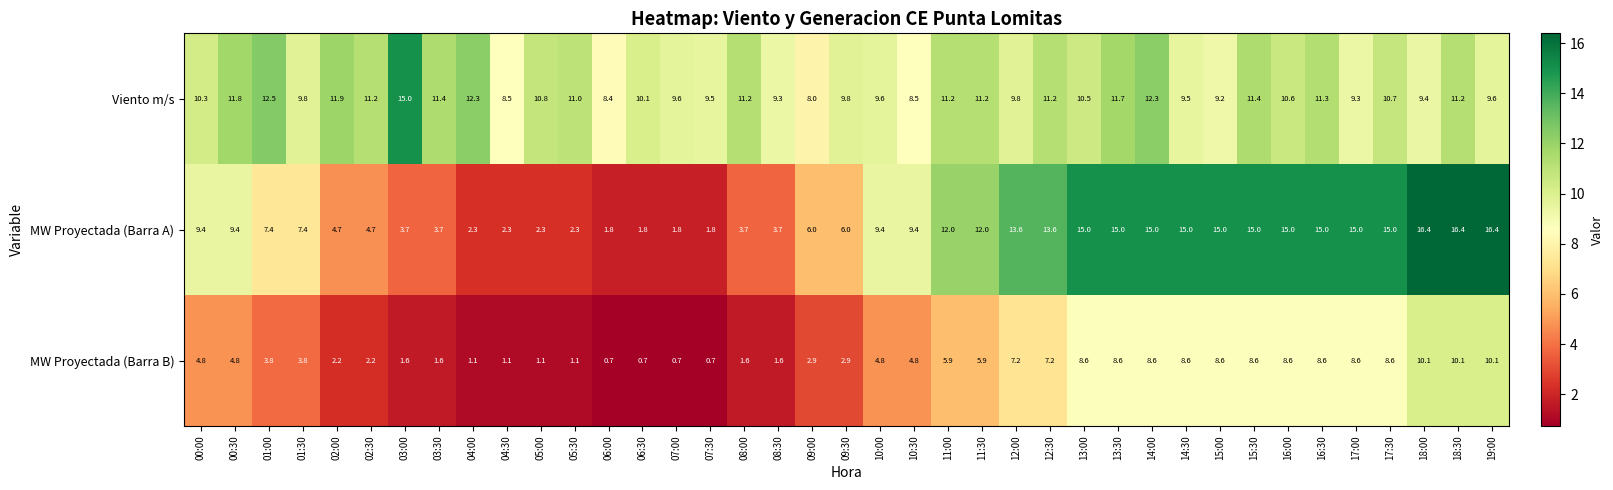

Which series has the largest range (max minus min)?

MW Proyectada (Barra A)